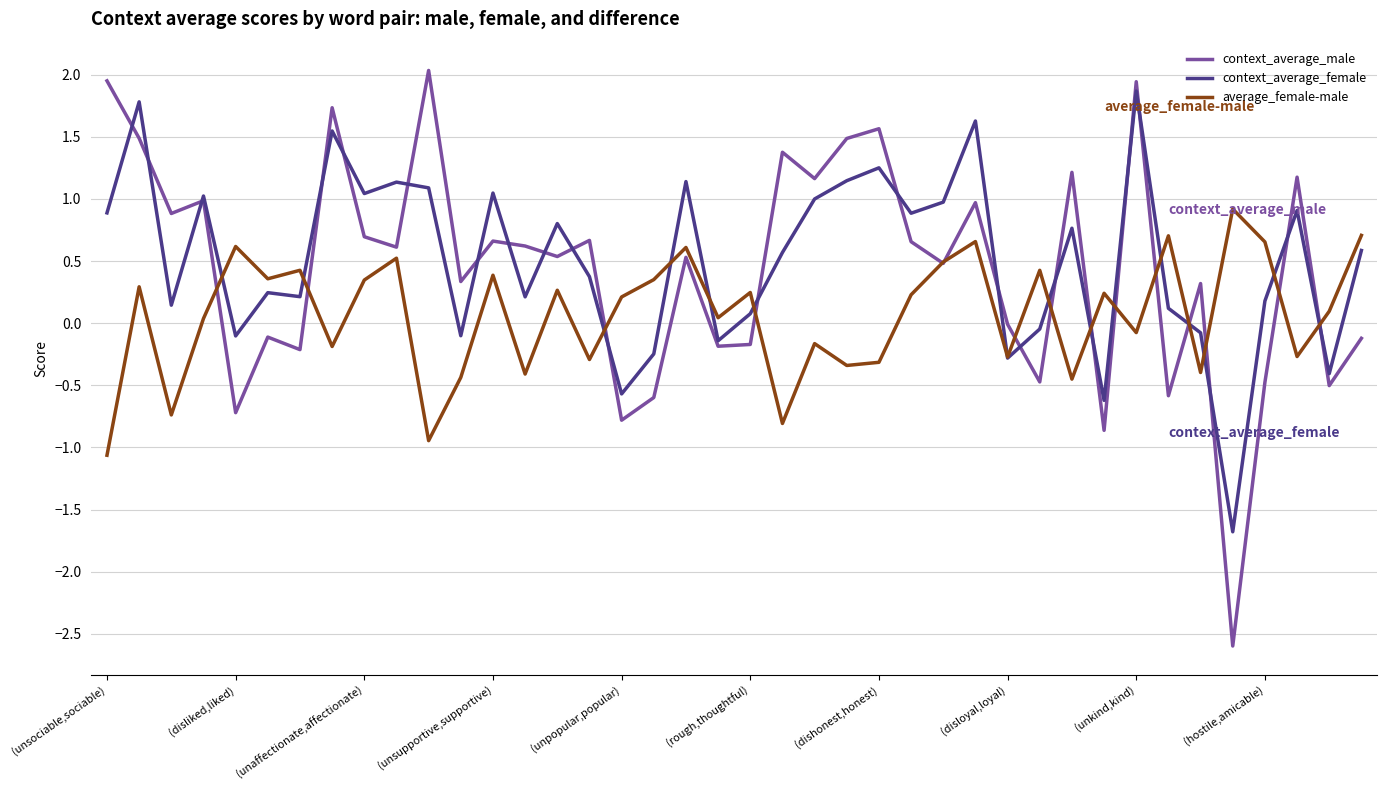

What is the lowest value of the average_female-male series?

-1.1